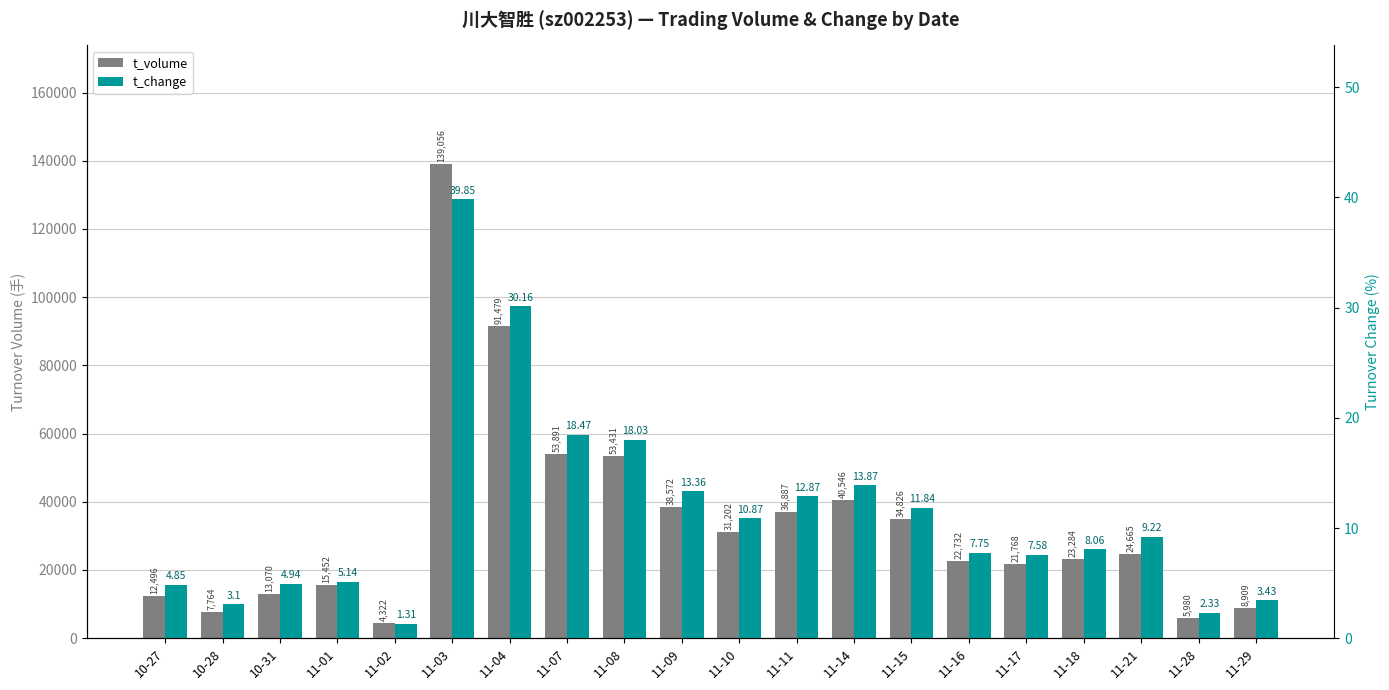

What is the value of the t_change bar at the 13th from the left?

13.9